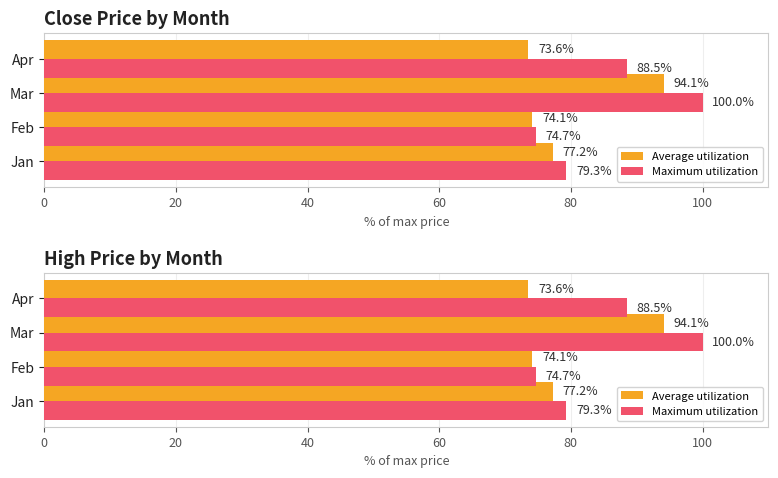

What is the spread (max minus min) of values at Apr?

14.9